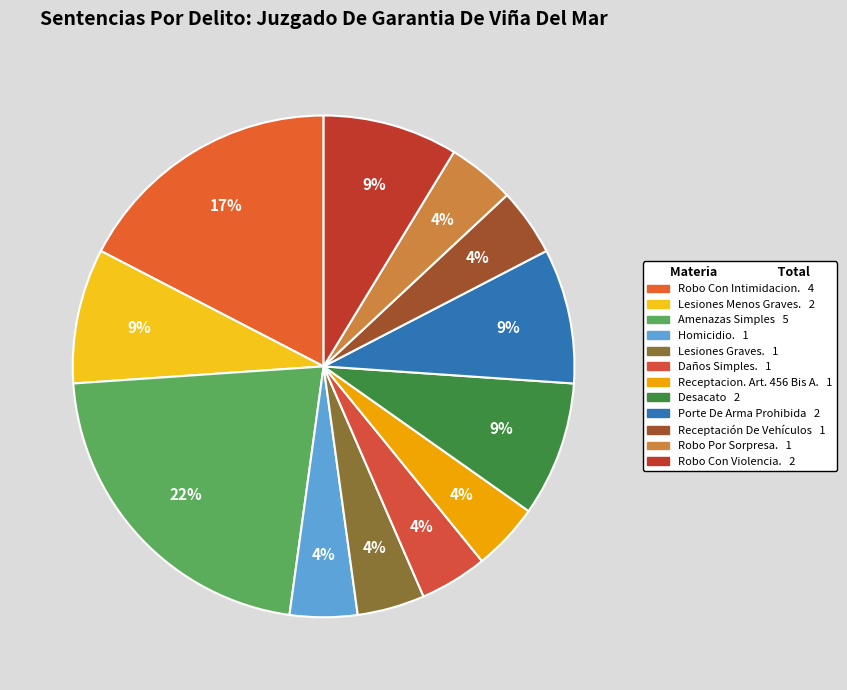

To the nearest percent, what percentage of the pie is Daños Simples.?

4%